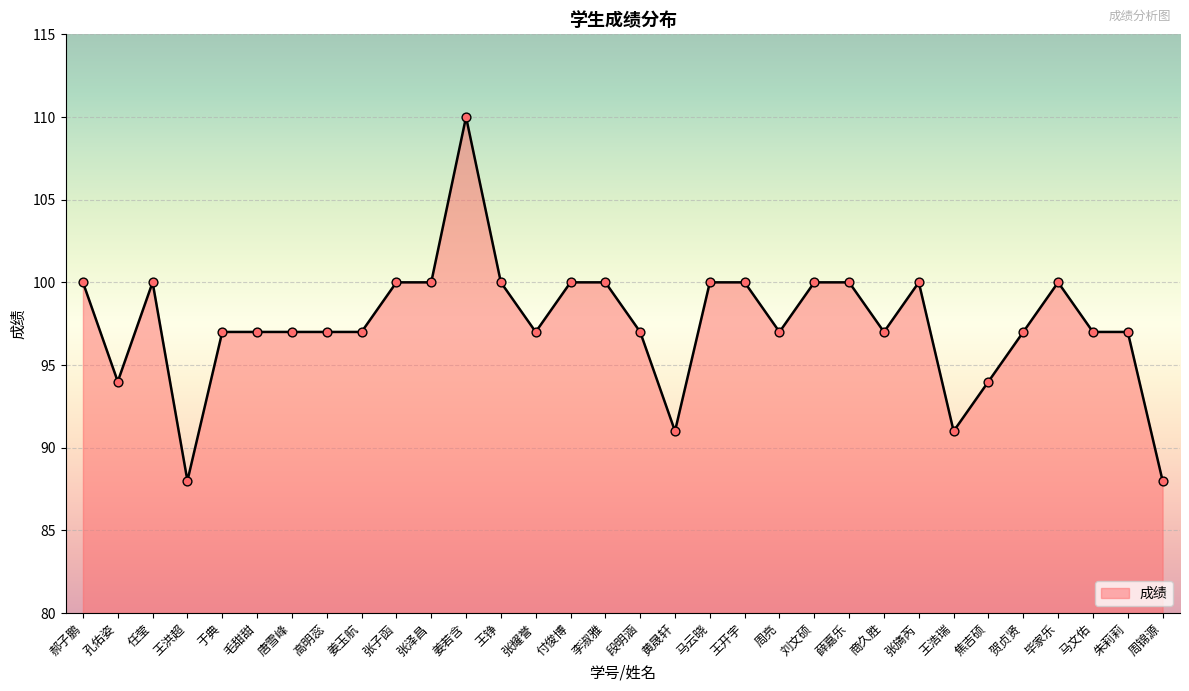

Approximately how many times larger is the value at 黄晟轩 compared to 周亮?

0.9